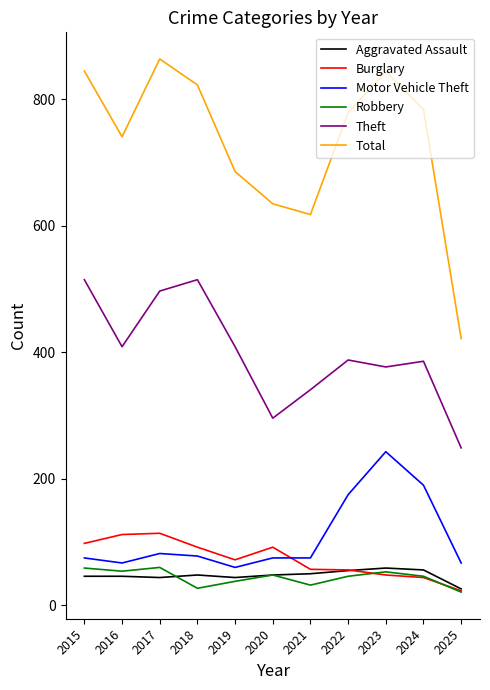

True or false: Total has a value of 290 at 2019.

False